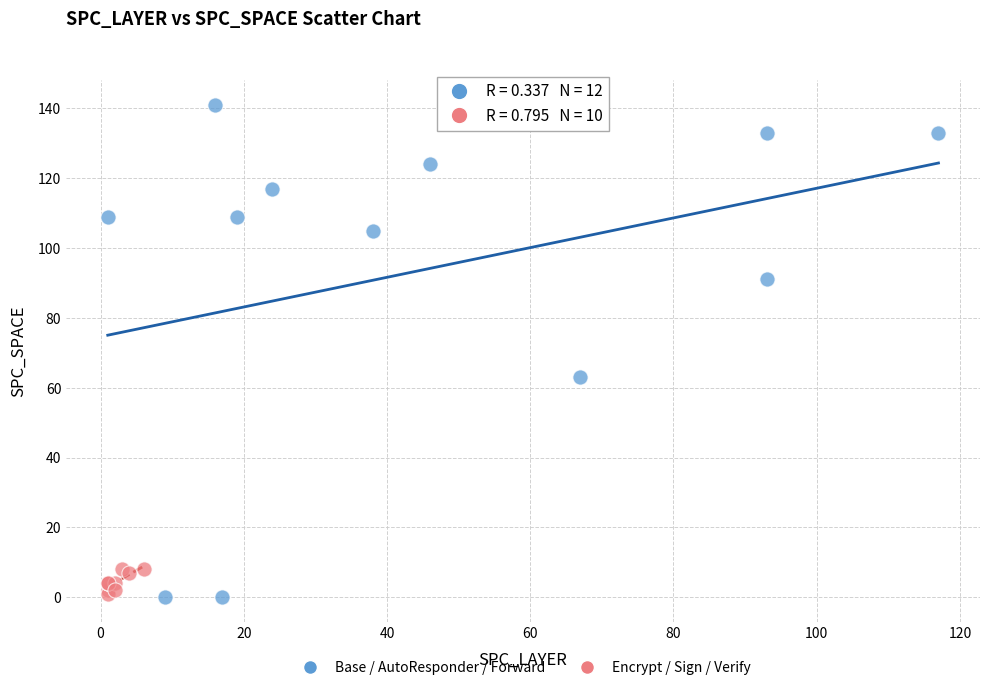

Which series contains the highest Y value?

Base / AutoResponder / Forward